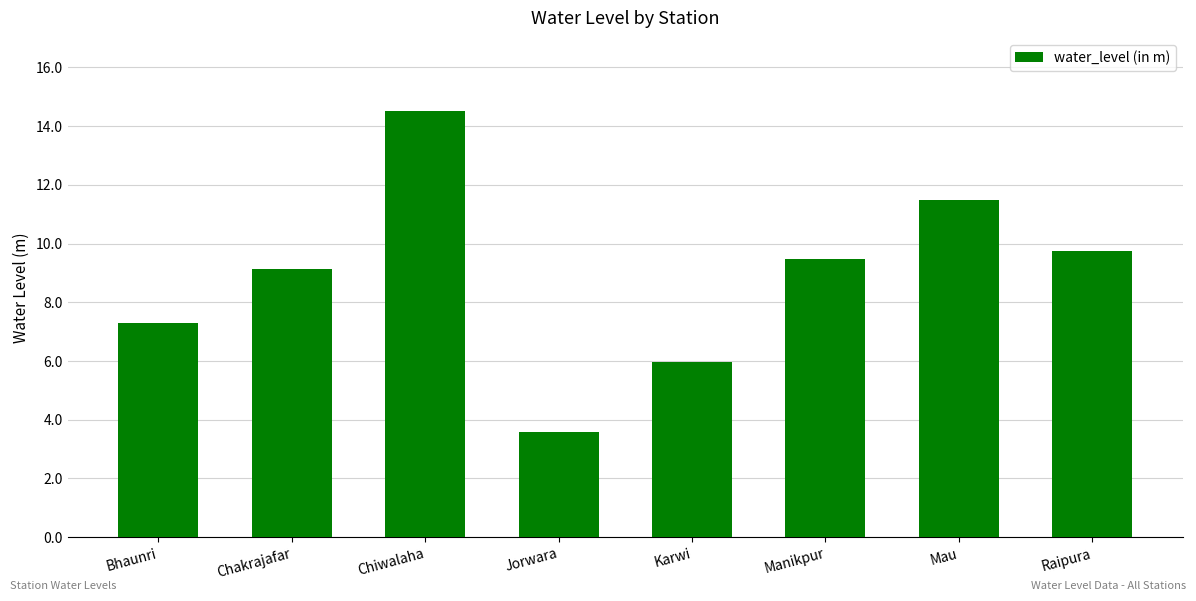

Reading left to right, transcribe all the data shown in this chart.

Bhaunri=7.3	Chakrajafar=9.1	Chiwalaha=14.5	Jorwara=3.6	Karwi=6.0	Manikpur=9.5	Mau=11.5	Raipura=9.8